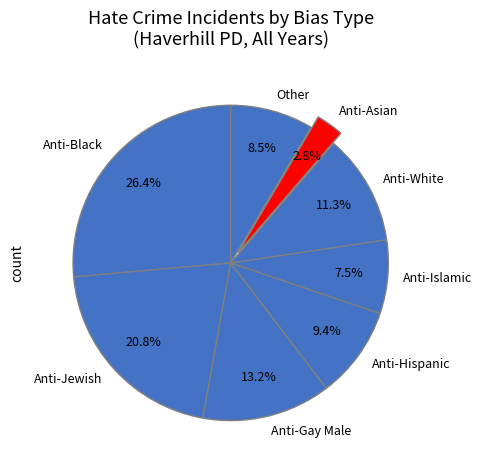

Rank the categories by value from lowest to highest.

Anti-Asian, Anti-Islamic, Other, Anti-Hispanic, Anti-White, Anti-Gay Male, Anti-Jewish, Anti-Black